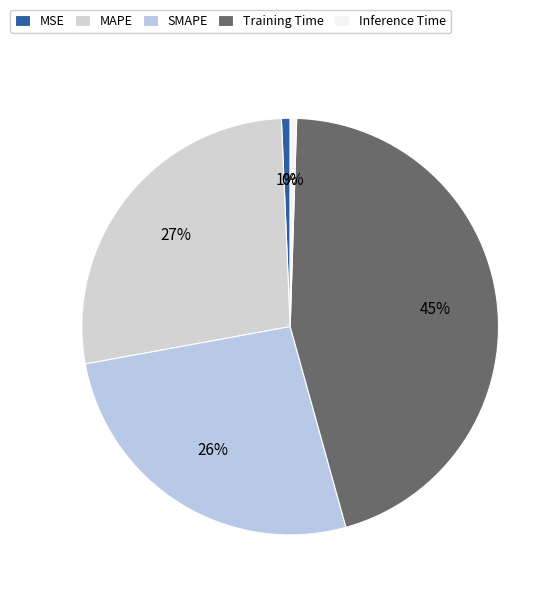

Is there a majority slice in this chart?

No